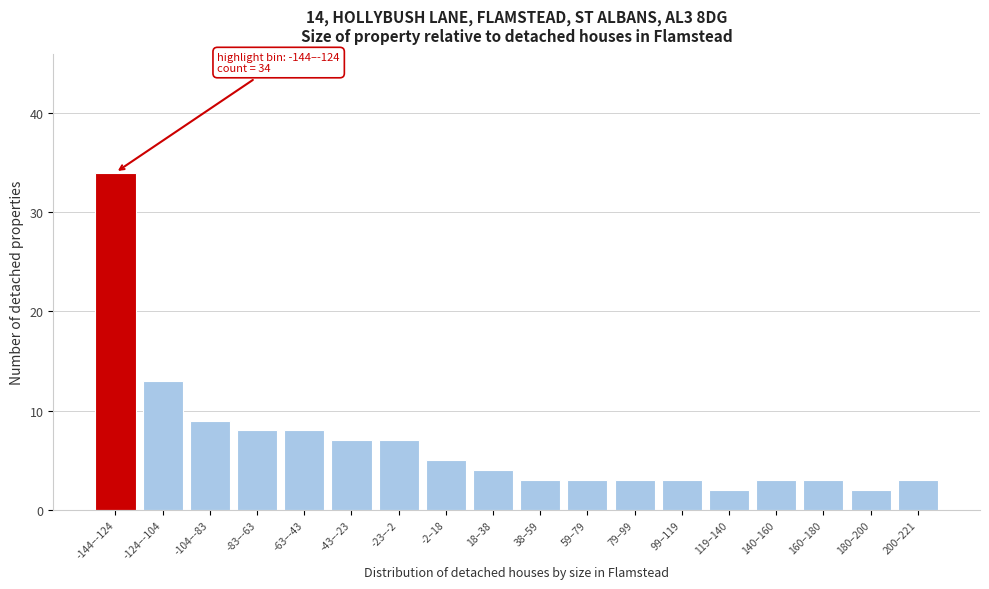

Reading right to left, list all the values displayed in this chart.

3	2	3	3	2	3	3	3	3	4	5	7	7	8	8	9	13	34